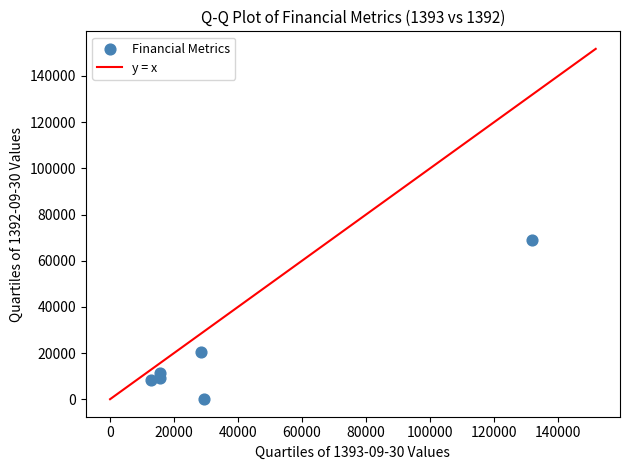

What is the range of Y values (max minus min)?

68812